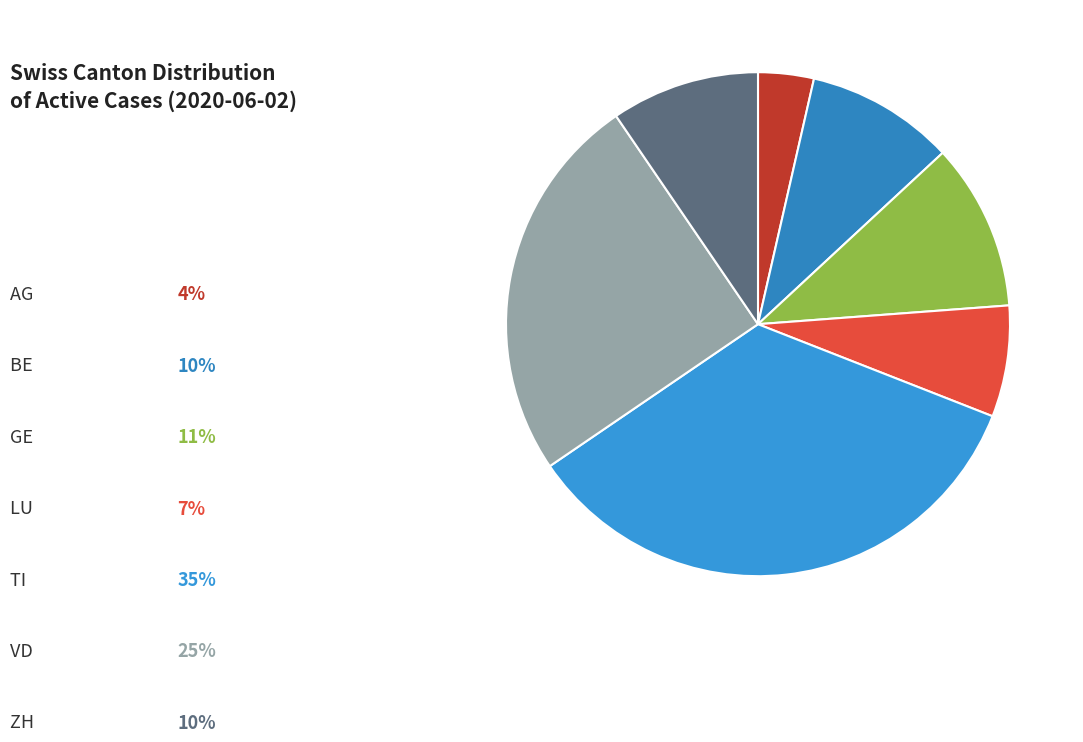

Is there any slice that represents more than half of the pie?

No